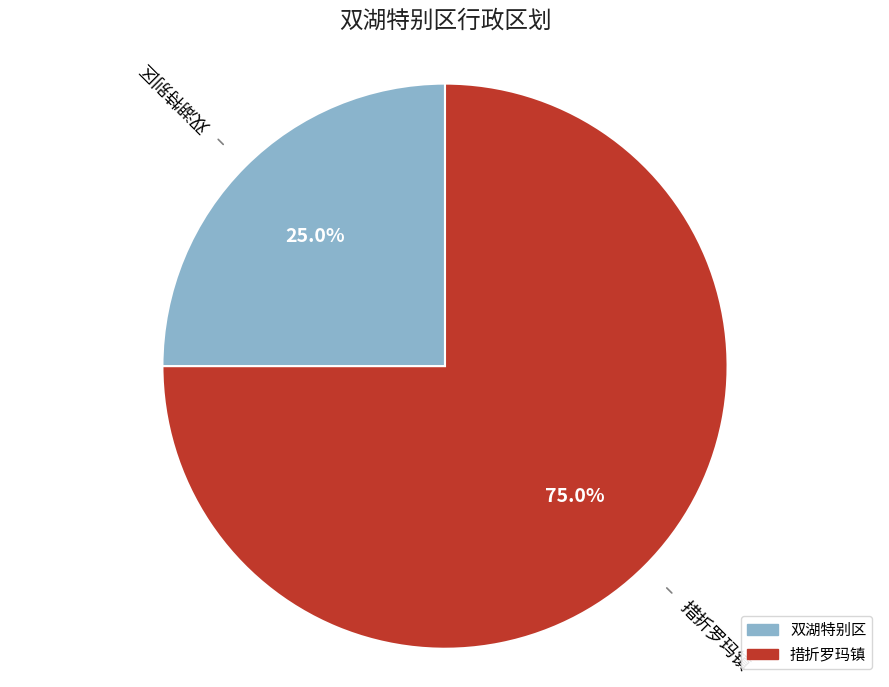

Between 双湖特别区 and 措折罗玛镇, which is larger?

措折罗玛镇